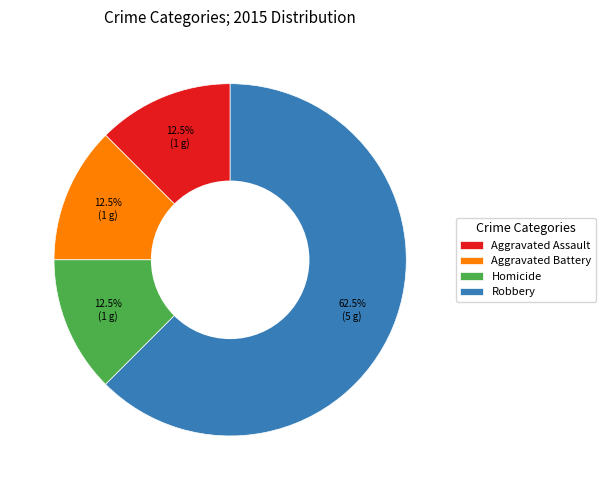

What percentage is NOT represented by Aggravated Battery?

87.5%